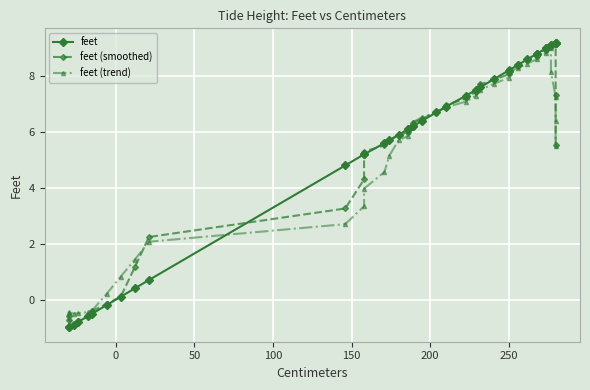

What is the label of the 37th point from the right?

100